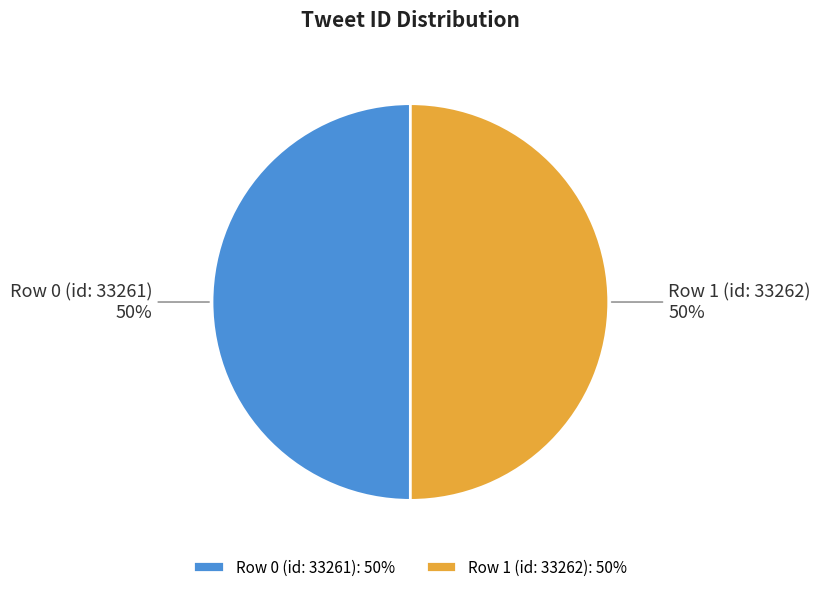

True or false: Row 1 (id: 33262) accounts for 50% of the total.

True